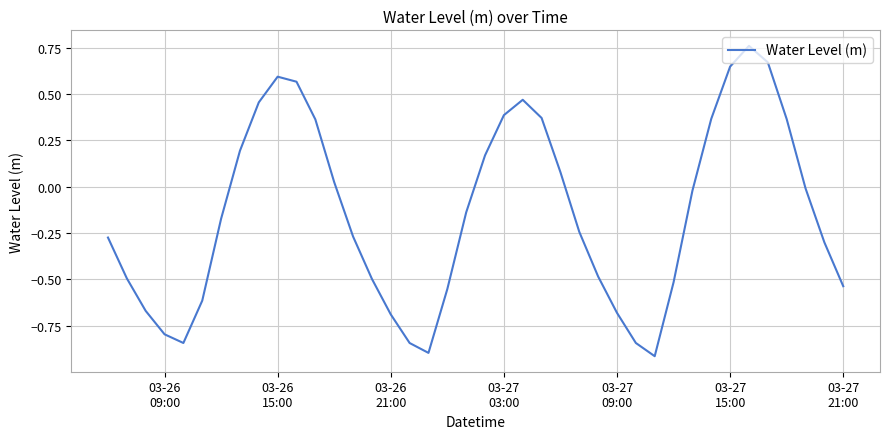

How many lines are shown in the chart?

1